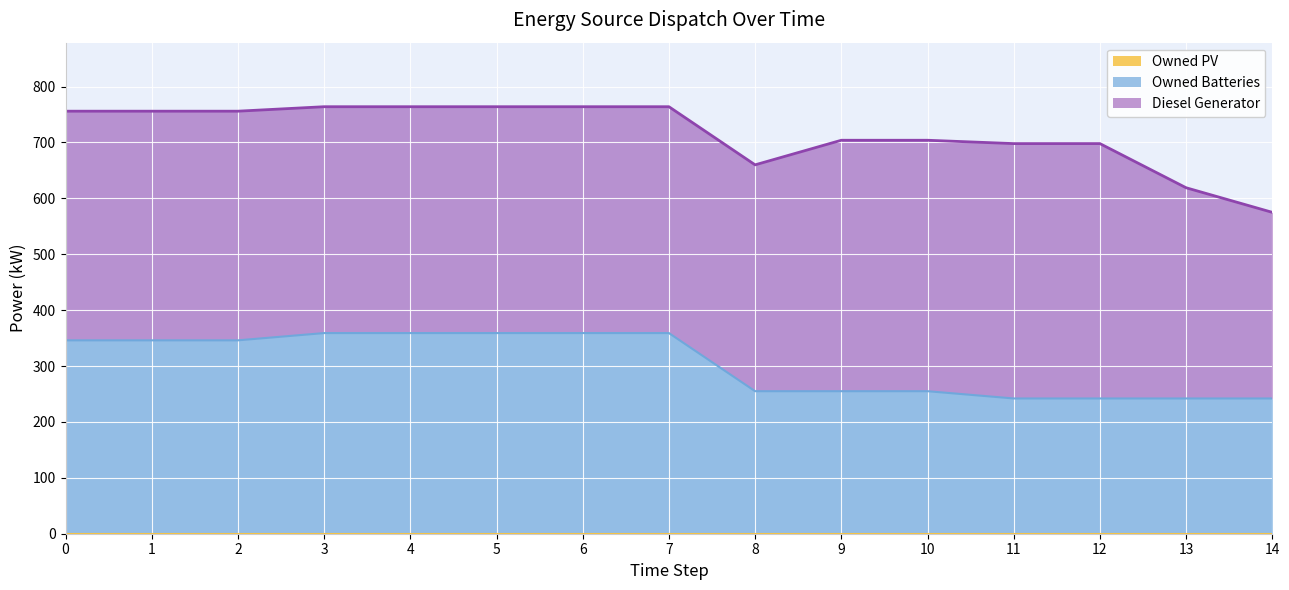

True or false: Owned PV and Diesel Generator cross at least once.

False